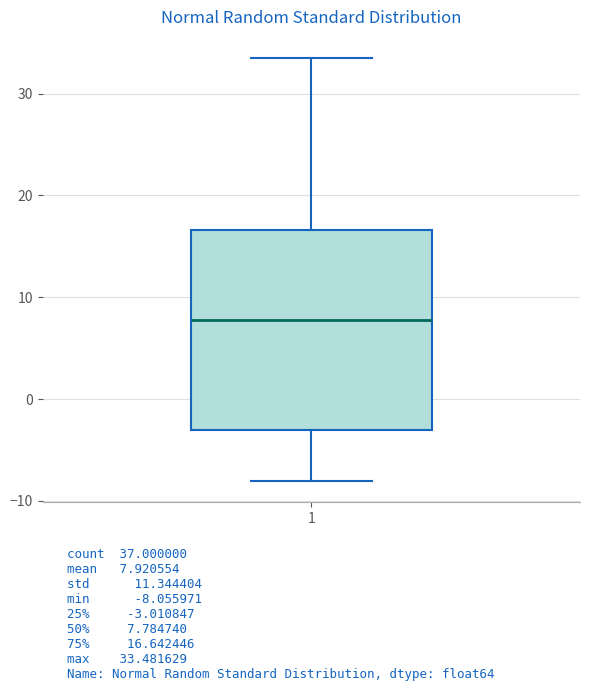

Transcribe this box plot: give where the median line is, the range the box spans, and where the two whiskers end, as read against the y-axis. The values are not printed on the chart, so give them approximately, as read against the axis.

median 8, box -3 to 17, whiskers -8 to 33